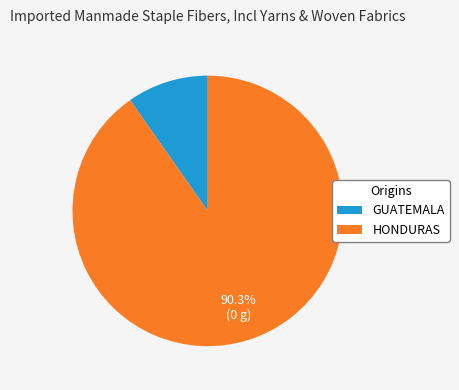

What is the largest slice in the pie chart?

HONDURAS